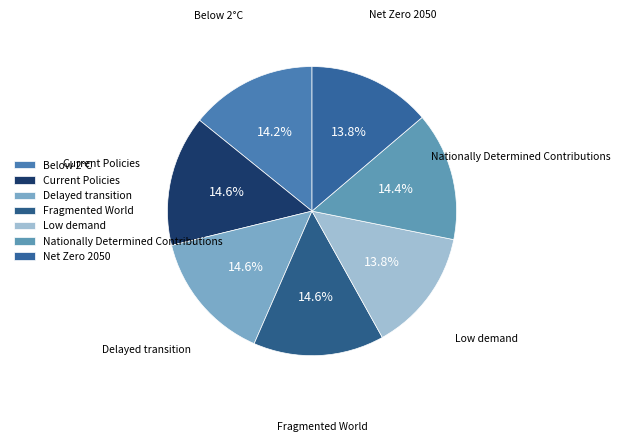

How much of the chart is everything except Nationally Determined Contributions?

85.6%